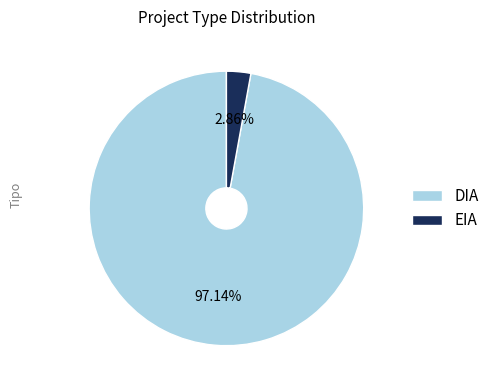

The EIA slice represents 3% of the pie. True or false?

True